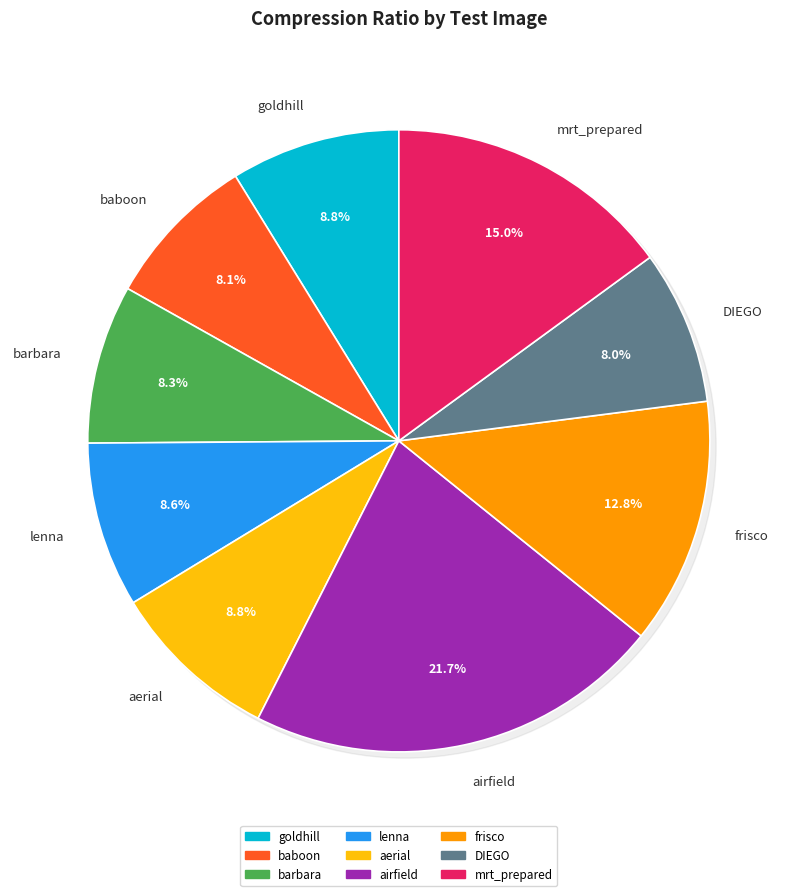

What percentage is the lenna slice, to the nearest percent?

9%